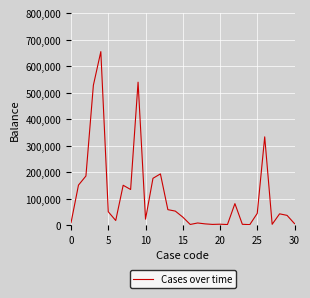

What is the difference between the maximum and minimum values?

652800